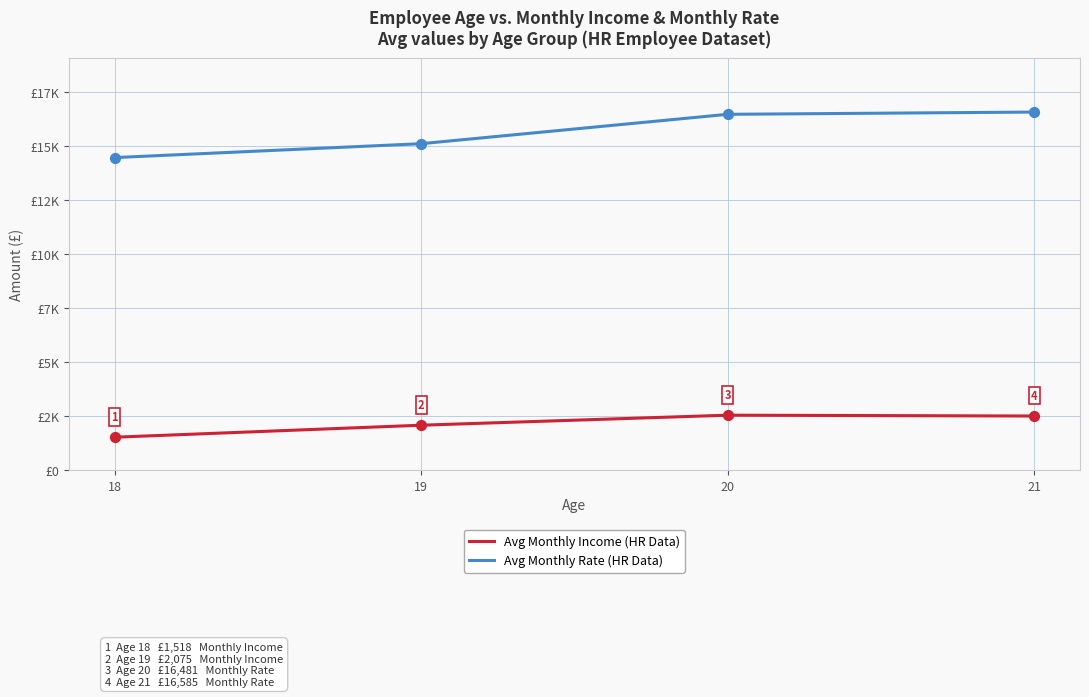

At how many categories does at least one series exceed 11191?

4